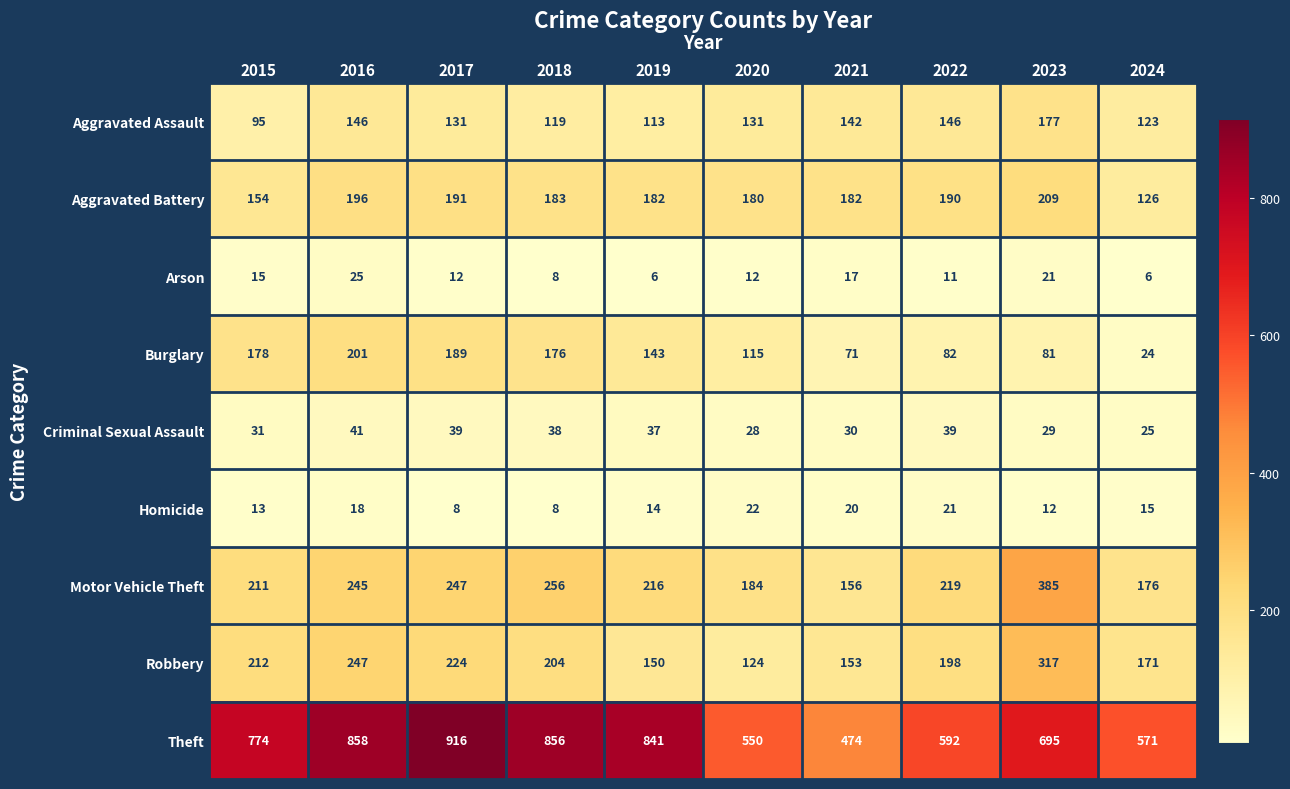

How many data points in Criminal Sexual Assault are less than 37?

5